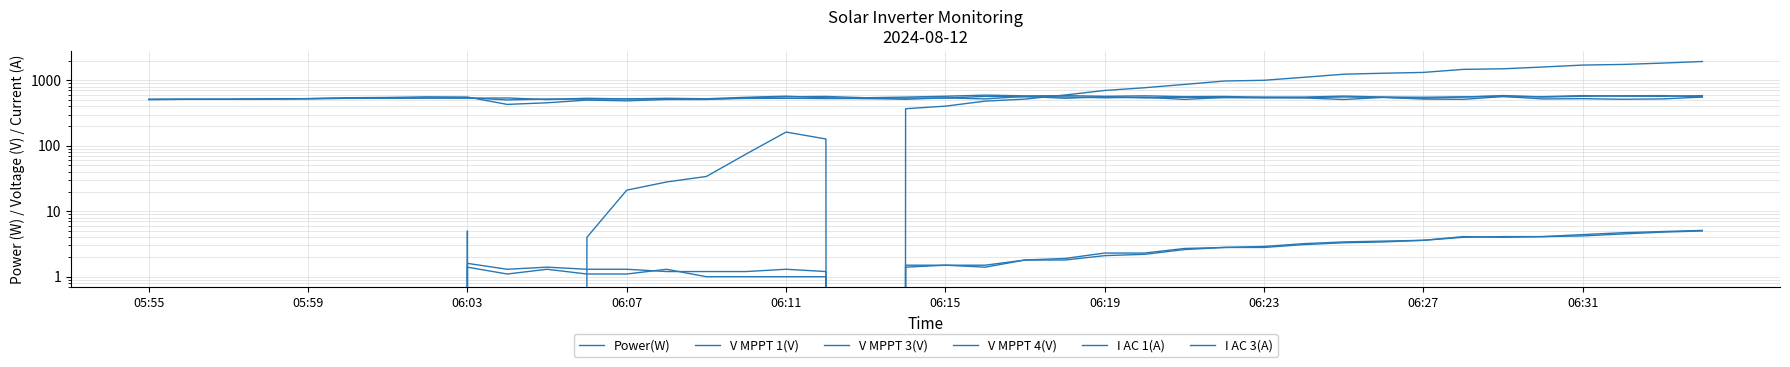

True or false: V MPPT 1(V) and I AC 3(A) cross at least once.

False